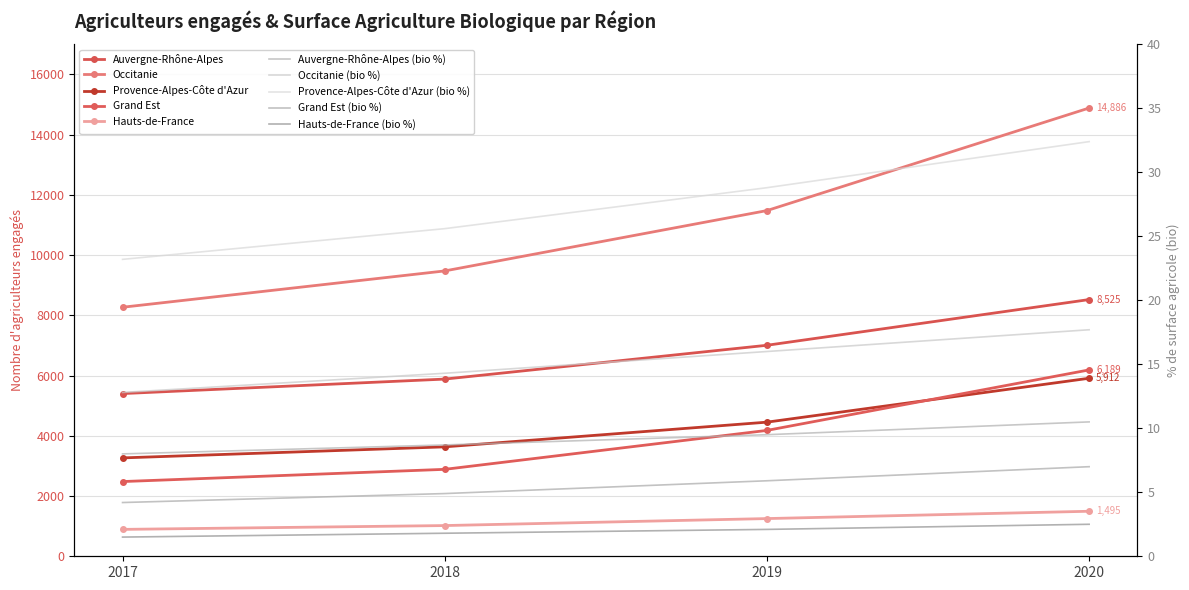

True or false: Grand Est has more than 0 points higher than both neighbors.

False